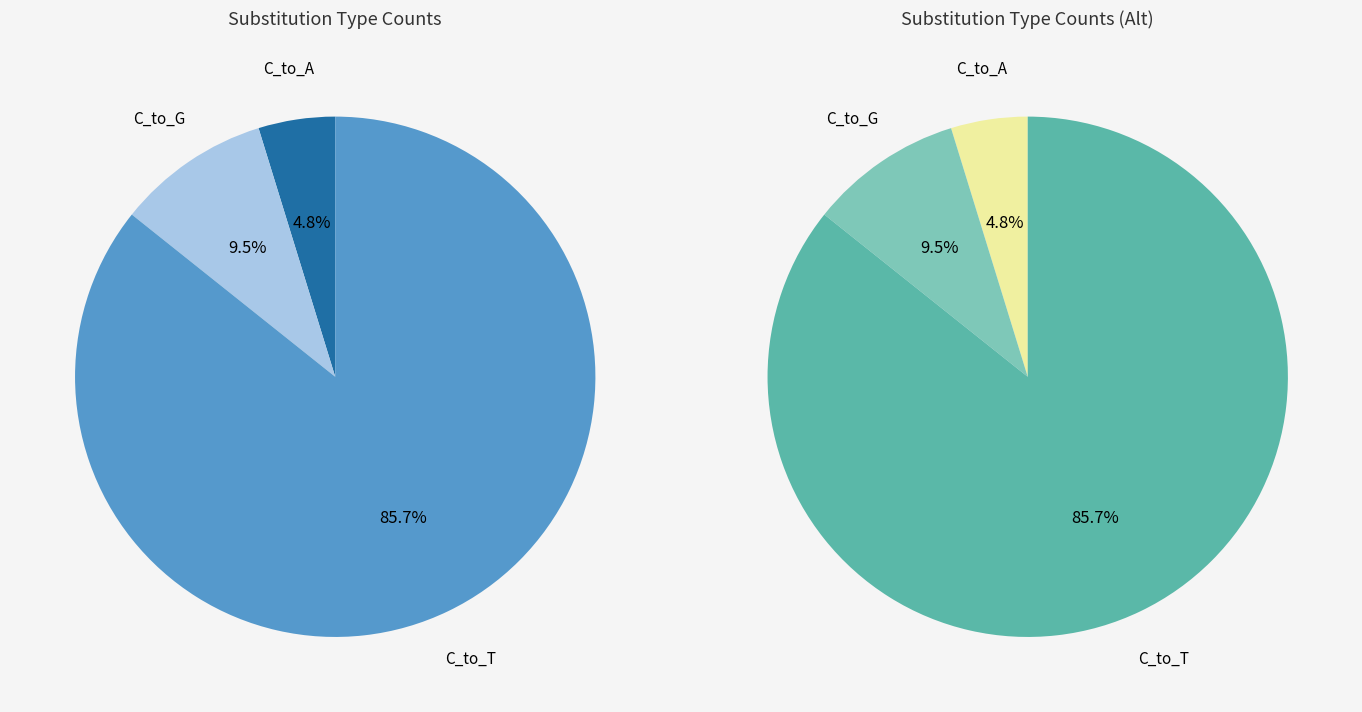

True or false: 18 accounts for 12% of the total.

False